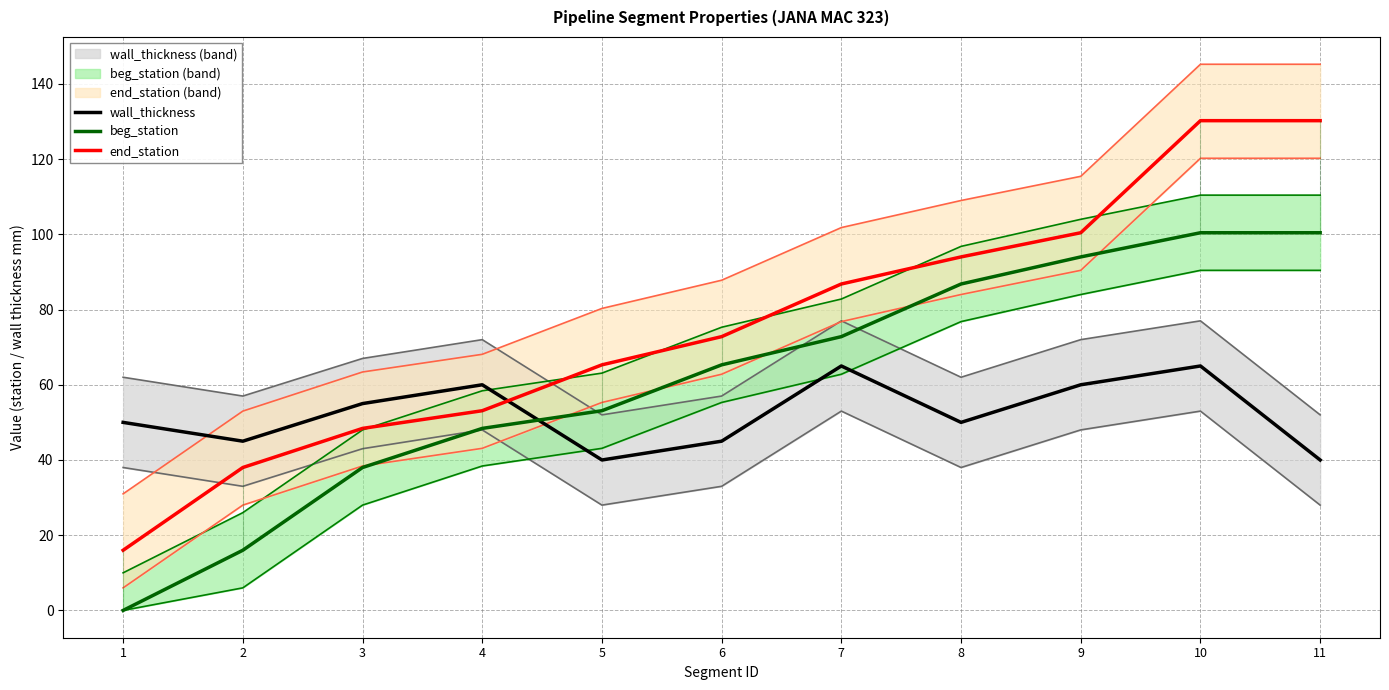

Reading left to right, extract all data points from this chart.

wall_thickness: 1=50.0	2=45.0	3=55.0	4=60.0	5=40.0	6=45.0	7=65.0	8=50.0	9=60.0	10=65.0	11=40.0
beg_station: 1=0.0	2=16.0	3=38.0	4=48.4	5=53.1	6=65.3	7=72.8	8=86.8	9=94.0	10=100.4	11=100.4
end_station: 1=16.0	2=38.0	3=48.4	4=53.1	5=65.3	6=72.8	7=86.8	8=94.0	9=100.4	10=130.2	11=130.2